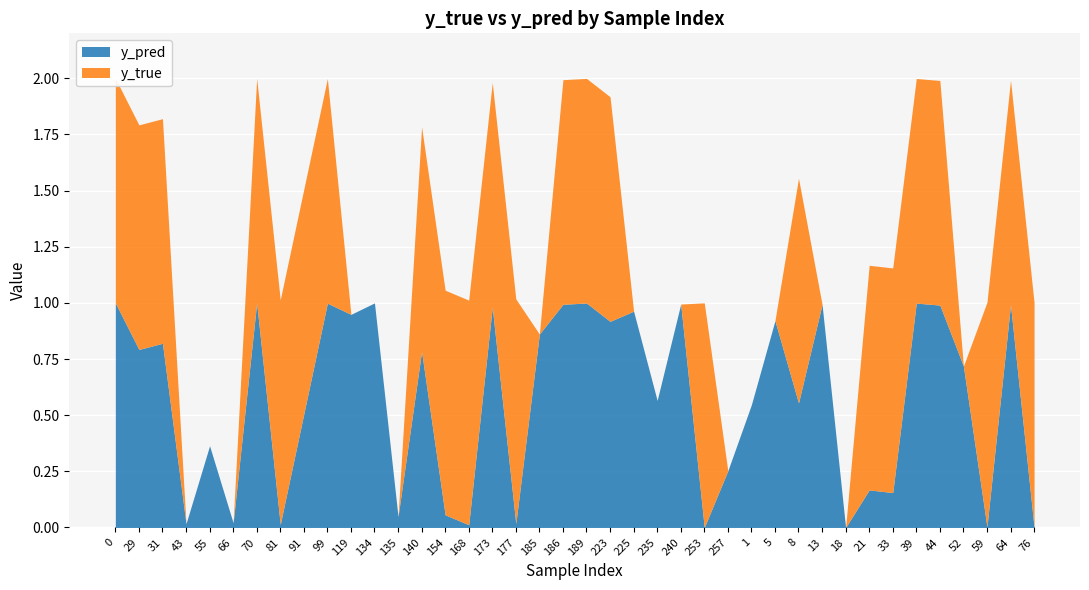

List the labels in order of y_pred value, largest first.

0, 70, 134, 189, 39, 99, 240, 186, 13, 64, 44, 173, 225, 119, 5, 223, 185, 31, 29, 140, 52, 235, 8, 1, 91, 55, 257, 21, 33, 154, 135, 66, 177, 43, 81, 168, 59, 76, 253, 18